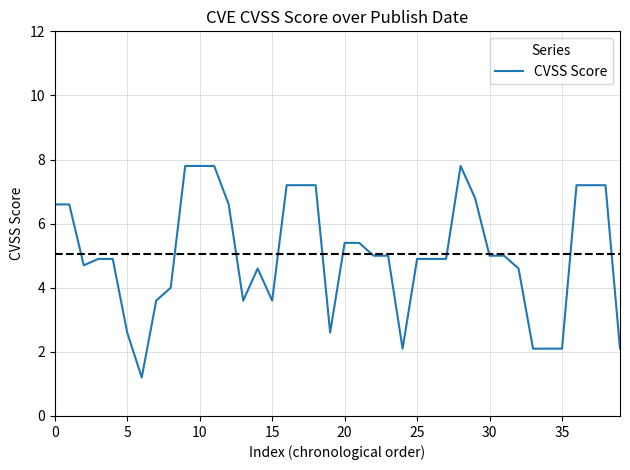

What is the smallest value displayed?

1.2